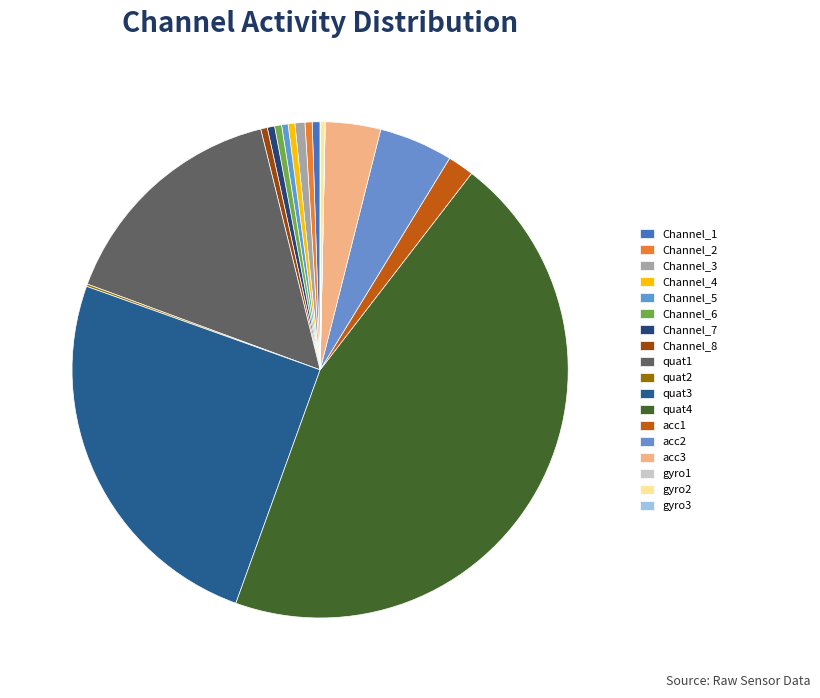

Rank the categories by value from lowest to highest.

gyro1, gyro3, quat2, gyro2, Channel_5, Channel_8, Channel_4, Channel_6, Channel_2, Channel_7, Channel_1, Channel_3, acc1, acc3, acc2, quat1, quat3, quat4